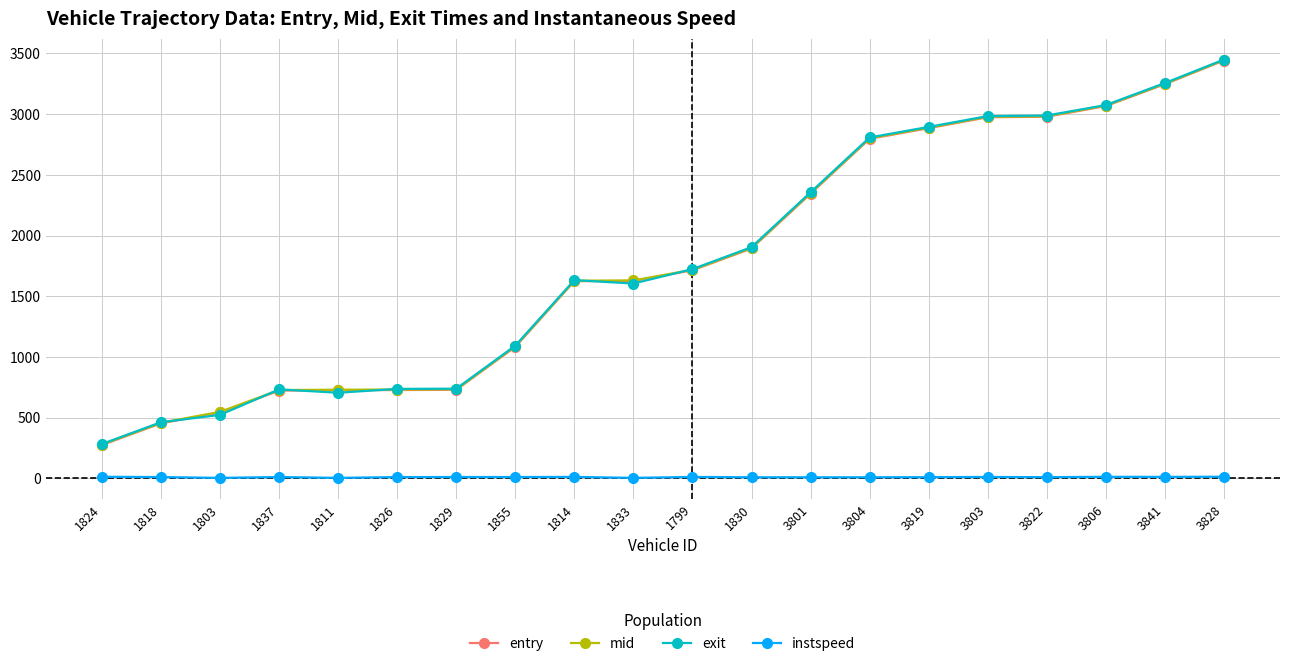

After their last crossing, which series has the higher values: exit or mid?

exit